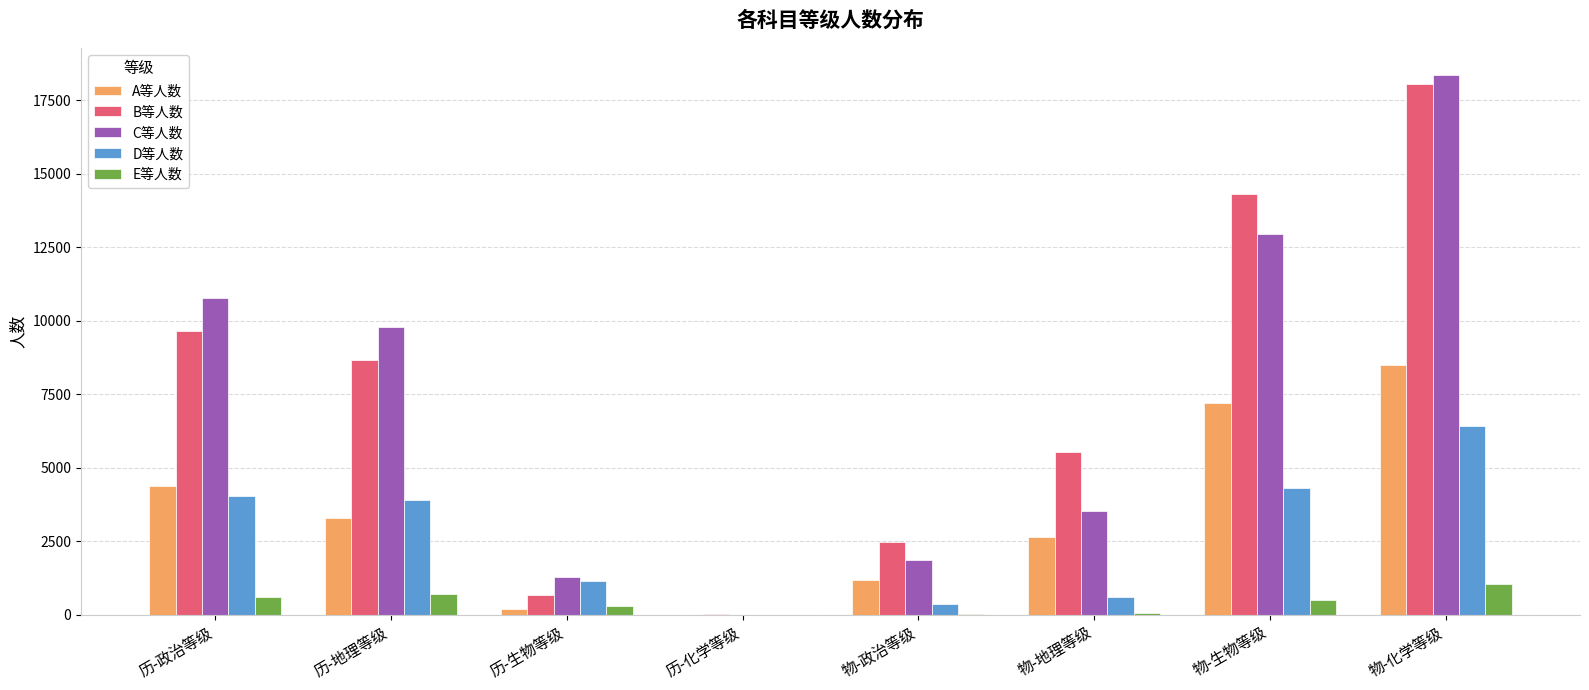

The C等人数 series shows 17614 at 历-政治等级. True or false?

False